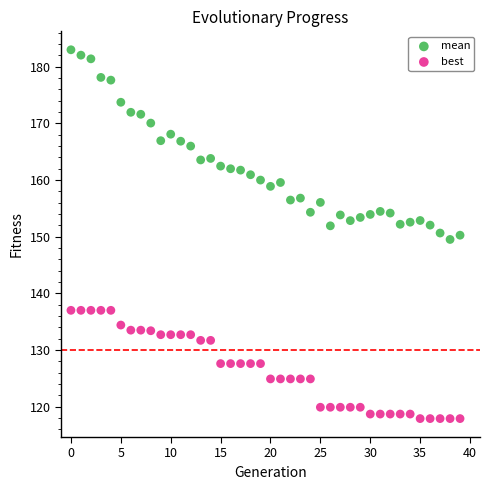

Which series contains the highest Y value?

mean